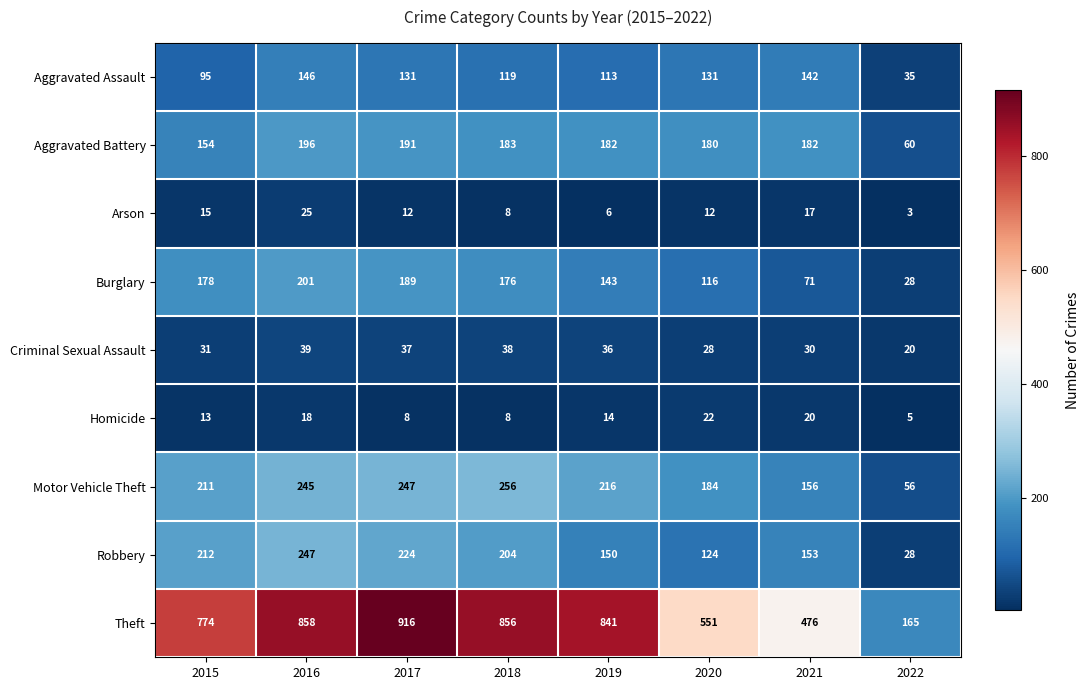

Between 2019 and 2022, which series saw the biggest shift?

Theft